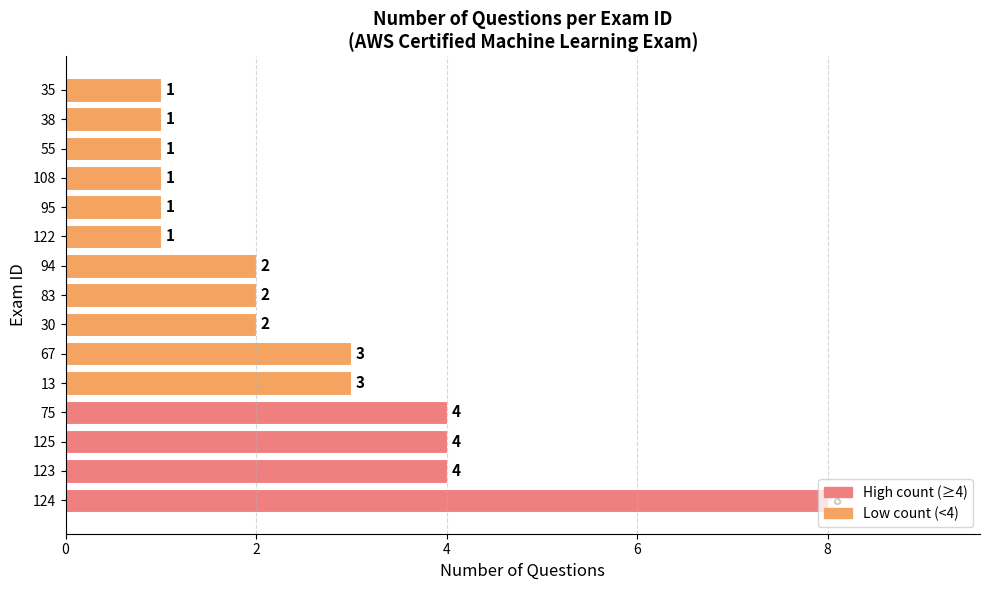

Count the values in the range 1 to 4.

14